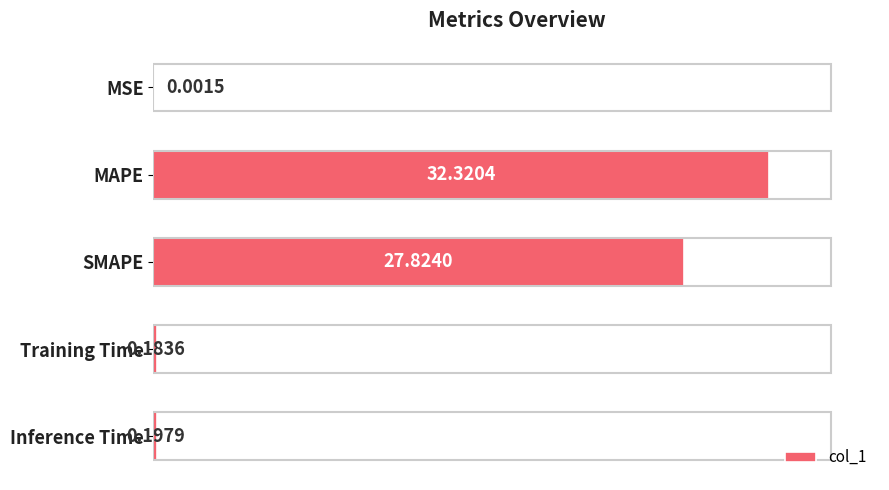

What is the sum of the values at MAPE and Training Time?

32.5